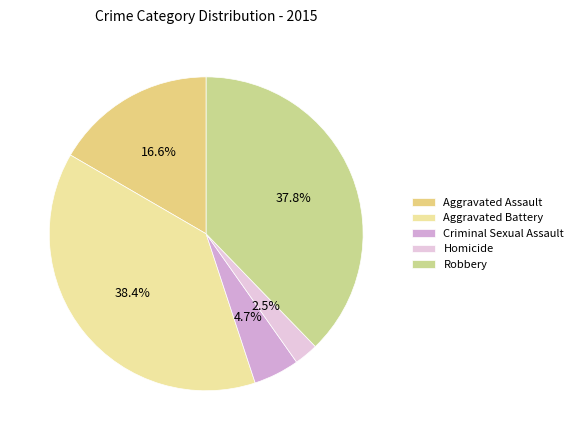

Count the number of slices in the pie.

5